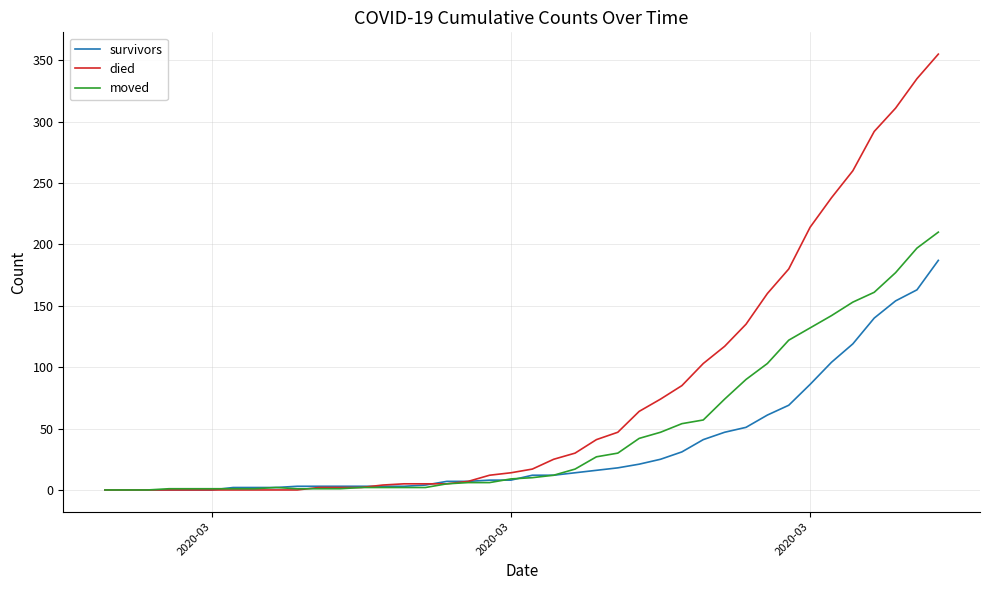

Rank the series by their average value, from lowest to highest.

survivors, moved, died